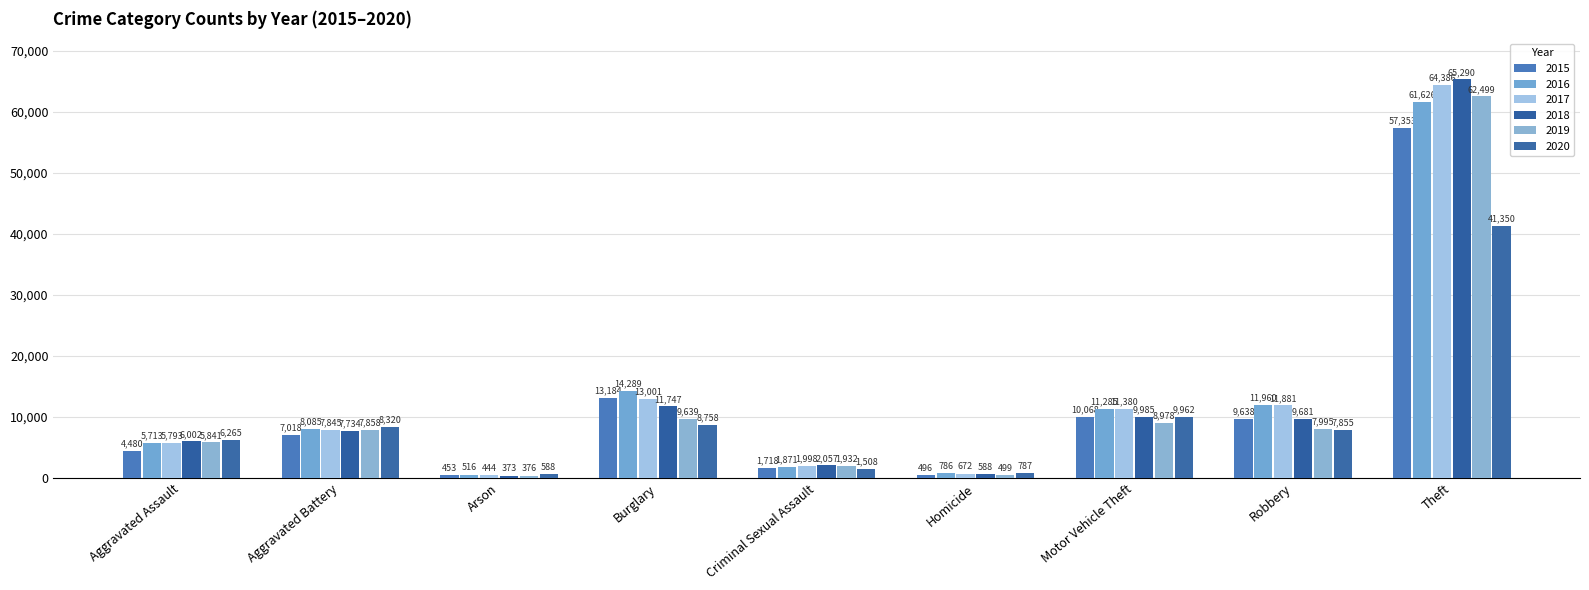

Are the bars horizontal?

No